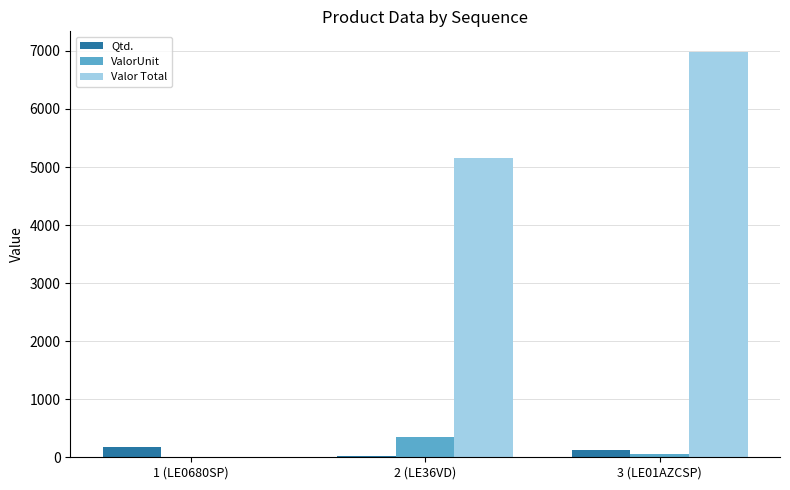

What is the greatest value displayed?

6987.5